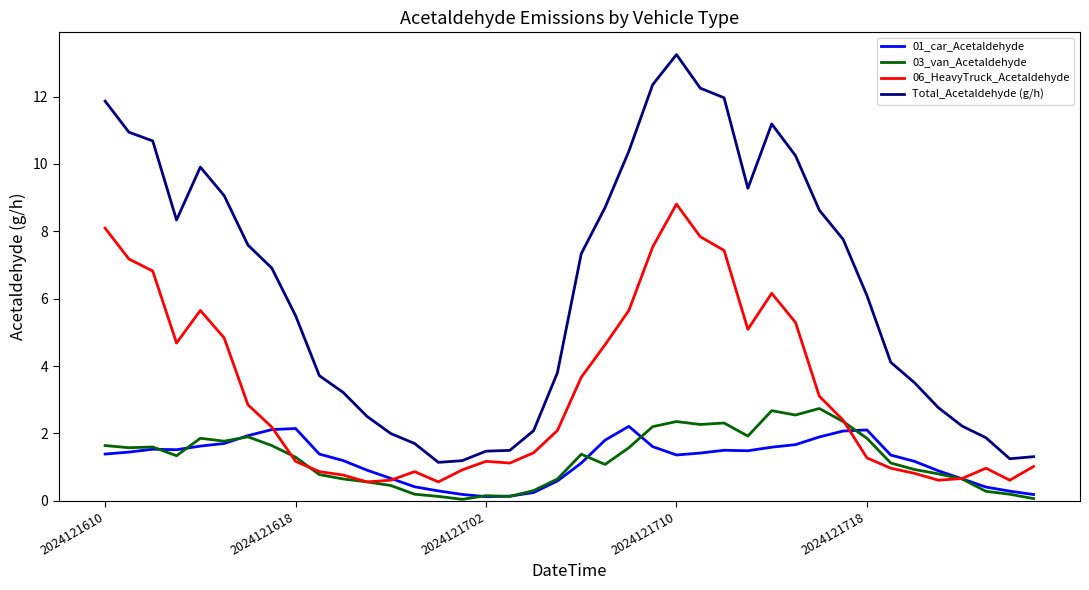

What is the average value of the 03_van_Acetaldehyde series?

1.2